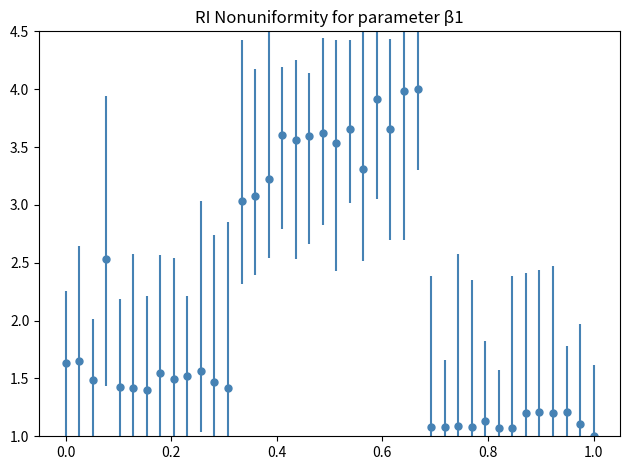

True or false: there are more than 0 points higher than both neighbors.

True